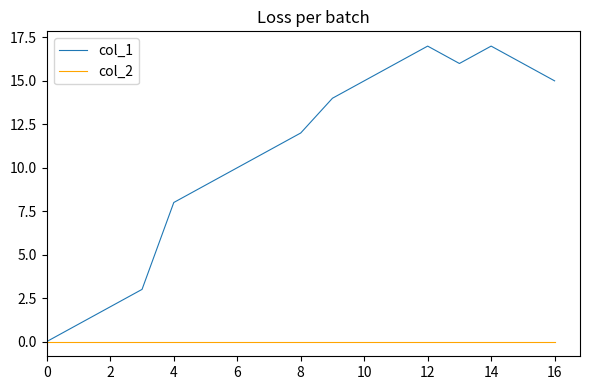

What is the highest value of the col_1 series?

17